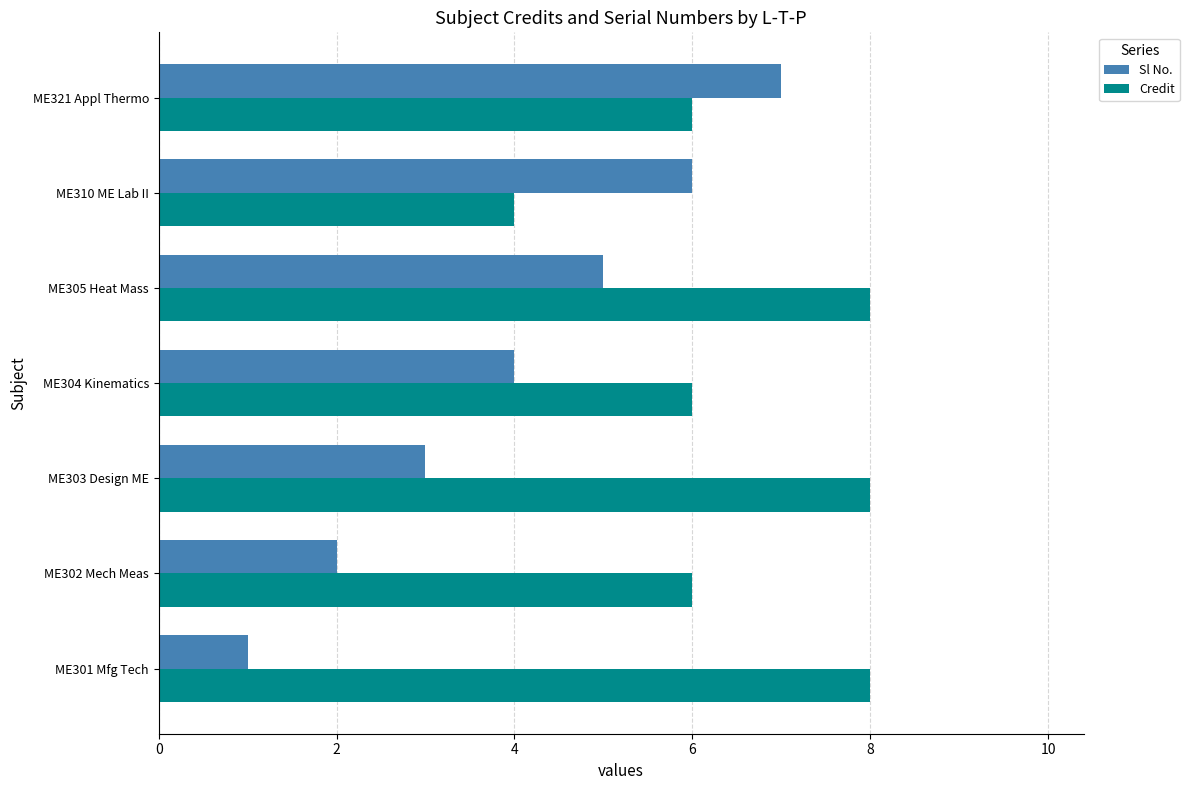

What is the sum of all Sl No. values?

28